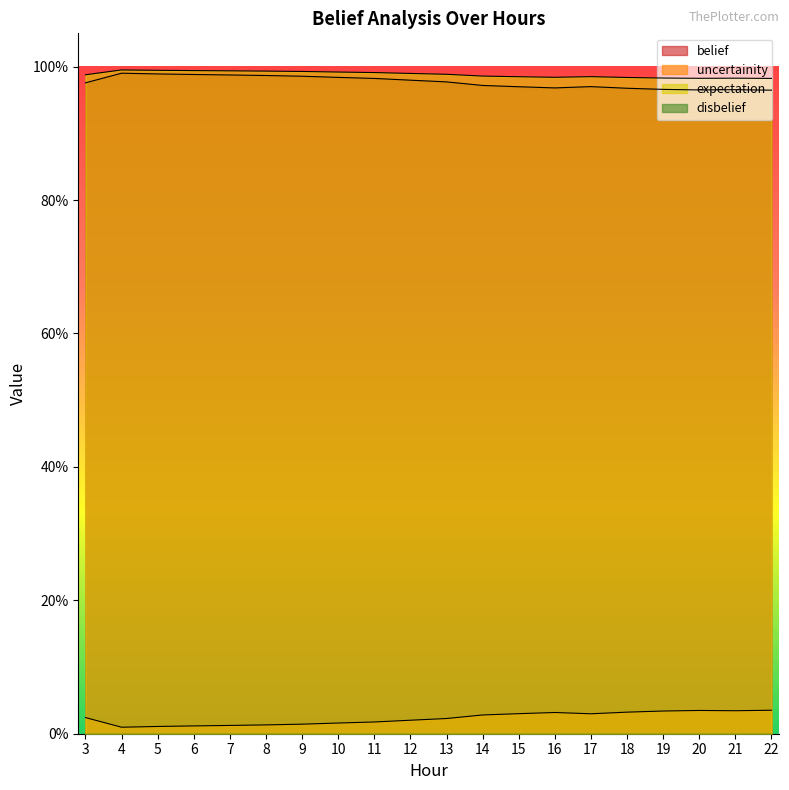

At which category does belief reach its first local peak?

4